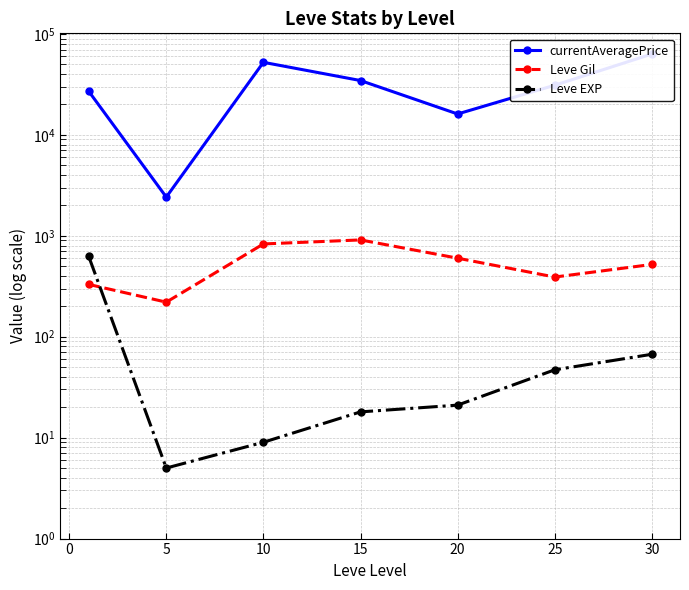

How many data points does each series have?

7